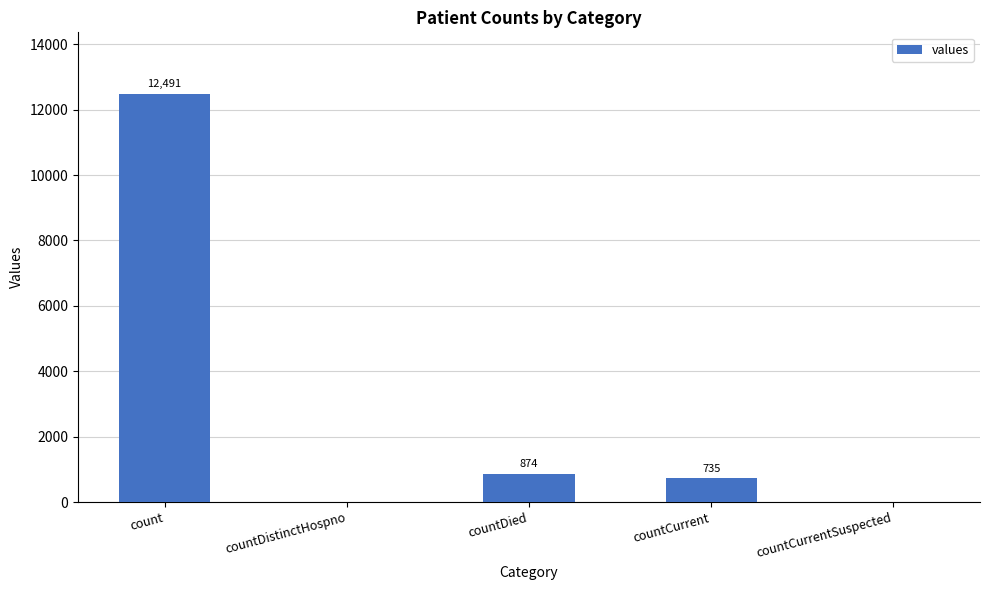

Count the number of data series in this chart.

1